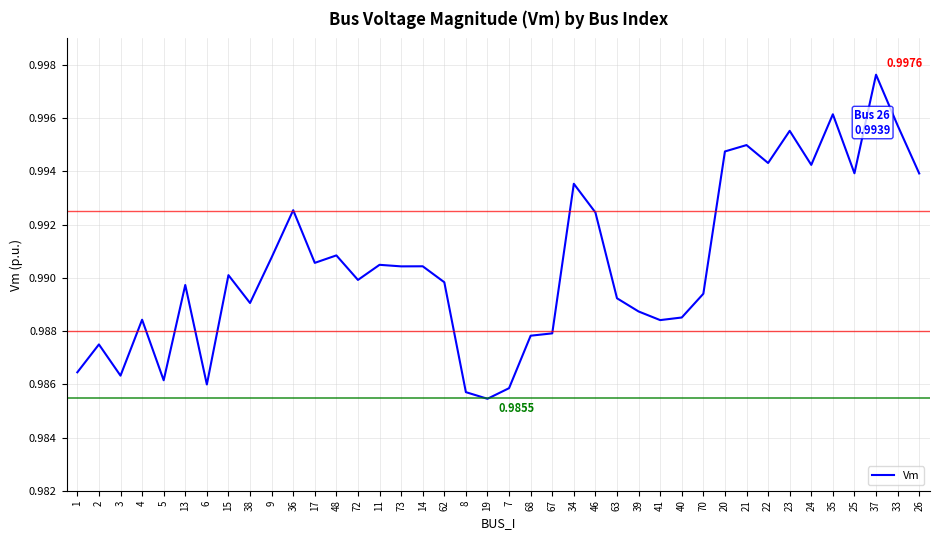

The chart shows a value of 0.3 at 40. True or false?

False